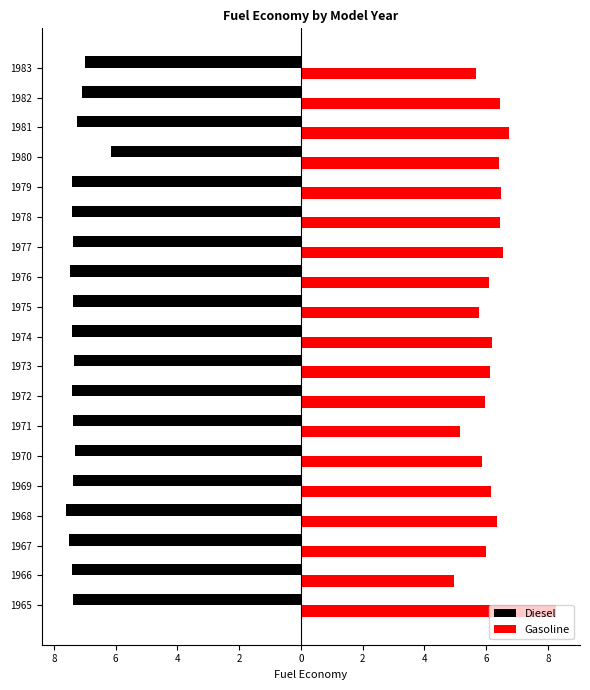

Which series has the largest total across all categories?

Gasoline